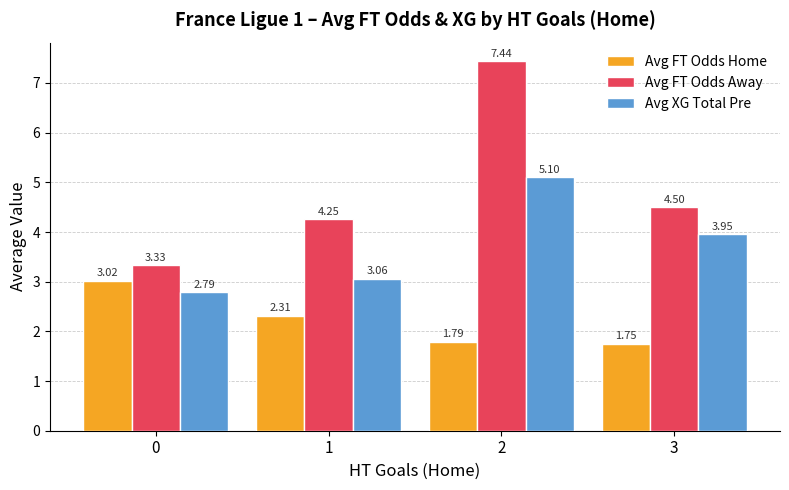

At which label does Avg XG Total Pre first exceed 3?

1